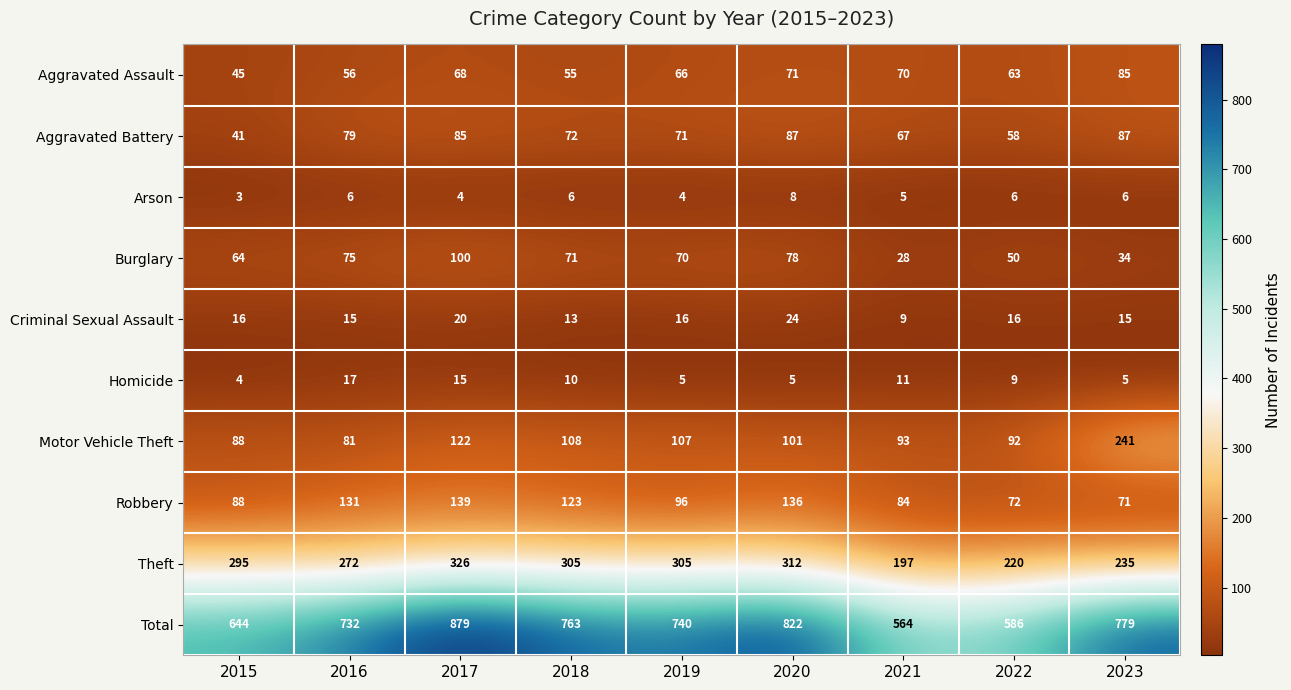

What is the sum of the Total values at 2015 and 2017?

1523